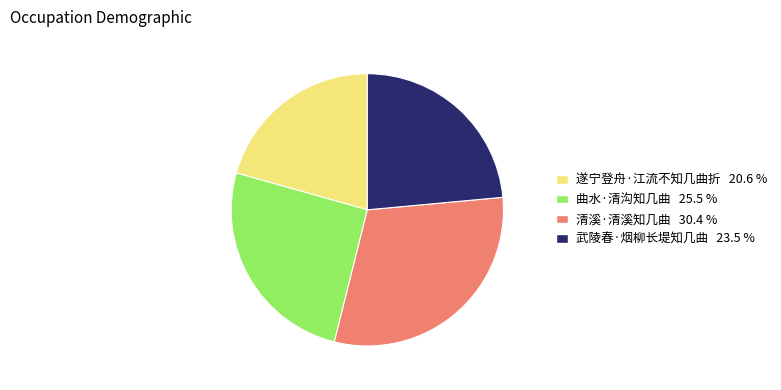

Do 武陵春·烟柳长堤知几曲 and 遂宁登舟·江流不知几曲折 together represent more than half of the pie?

No